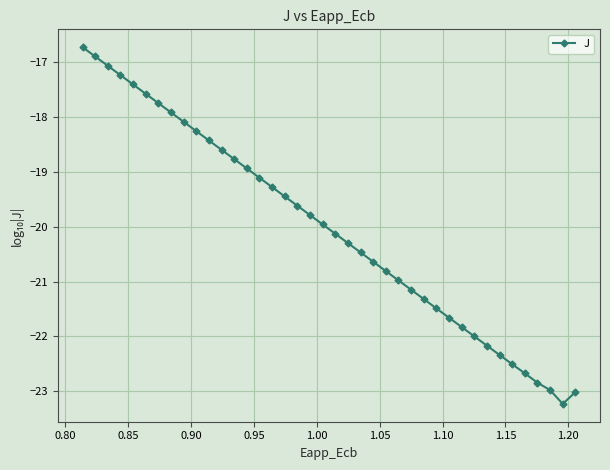

What is the average value?

-20.0